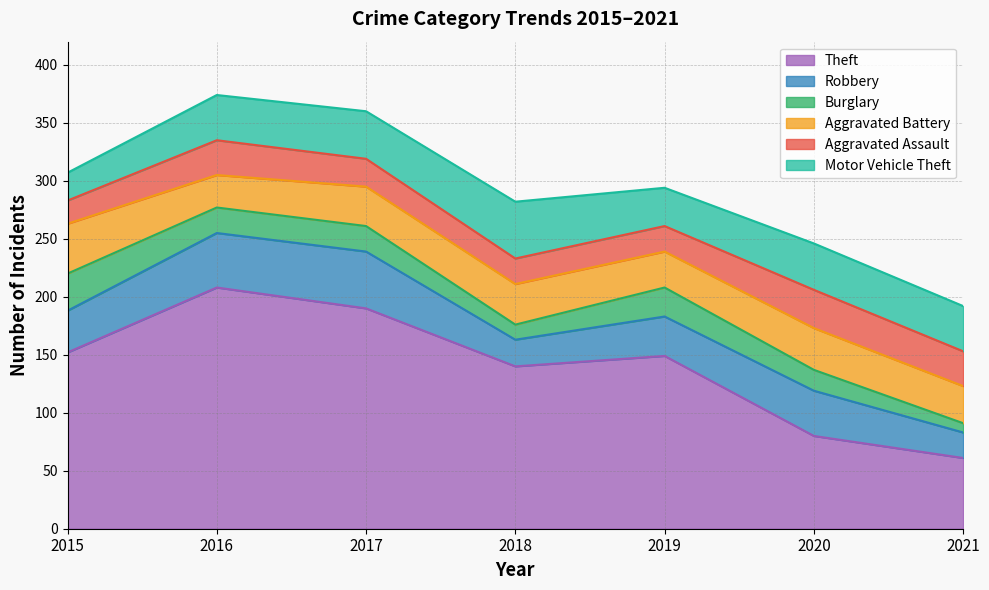

What is the difference between the highest and lowest values at 2018?

127